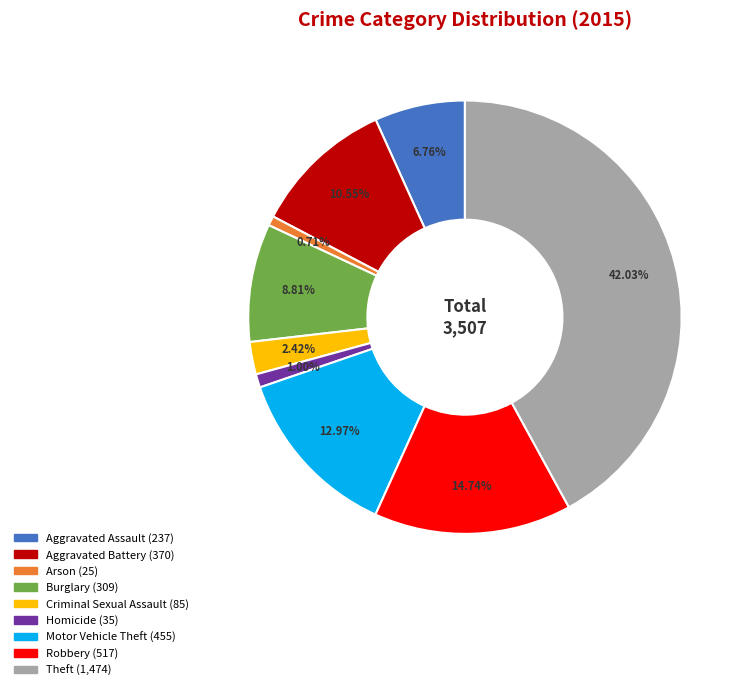

How many slices are in this pie chart?

9